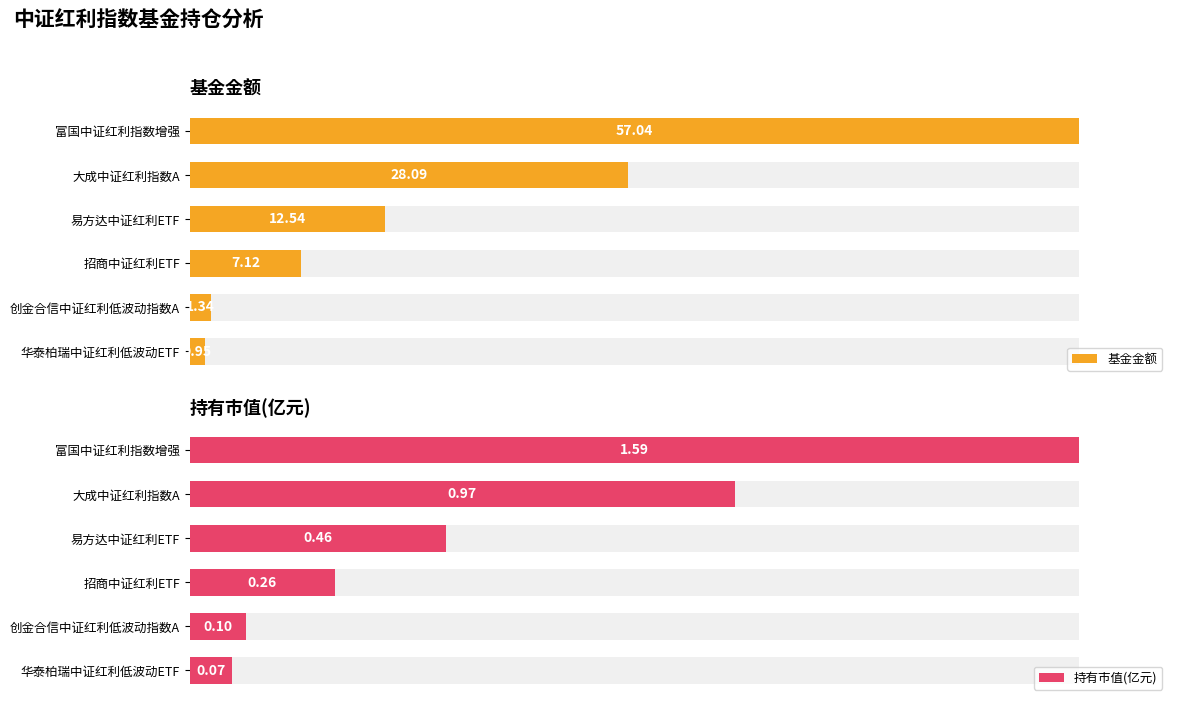

Which series has the largest range (max minus min)?

基金金额